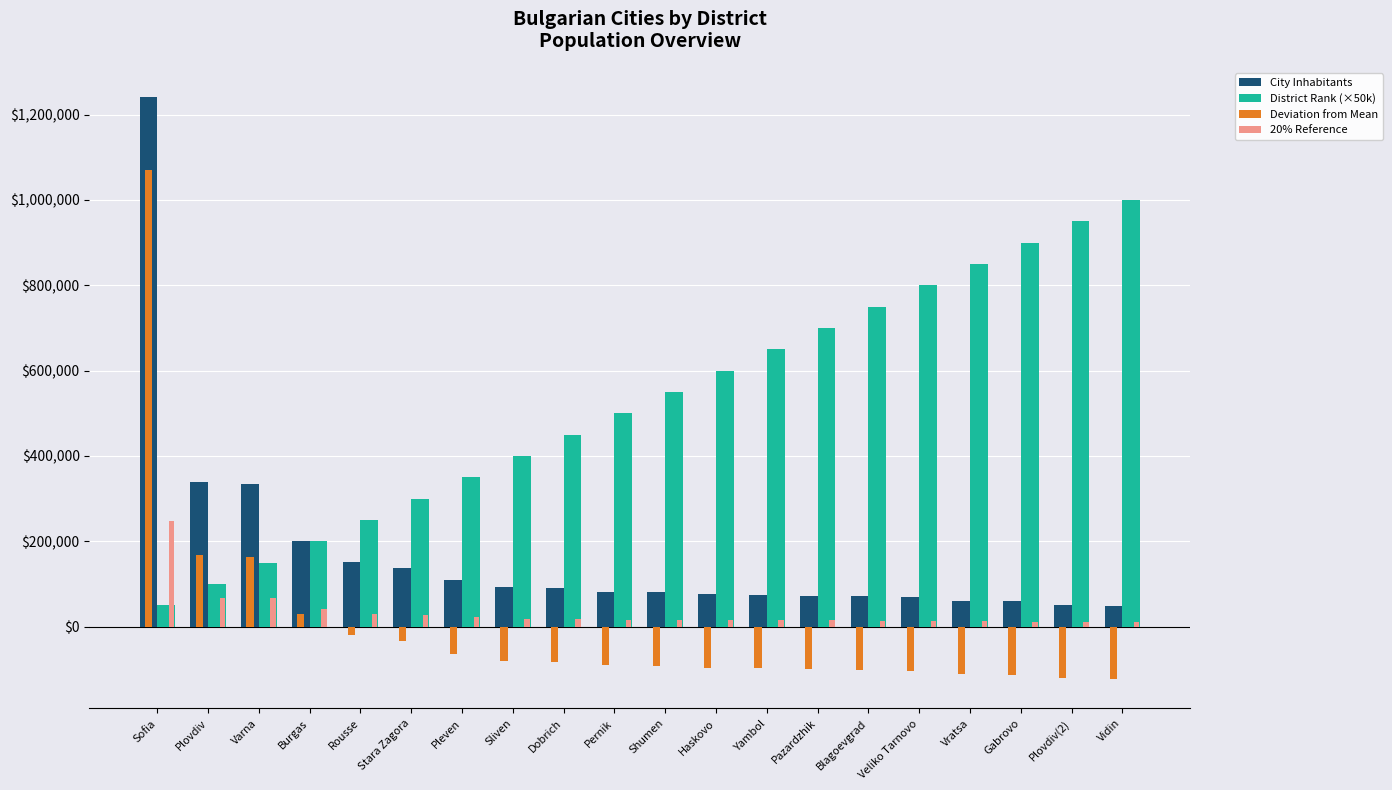

Rank the series by their maximum value, from highest to lowest.

City Inhabitants, Deviation from Mean, District Rank (×50k), 20% Reference